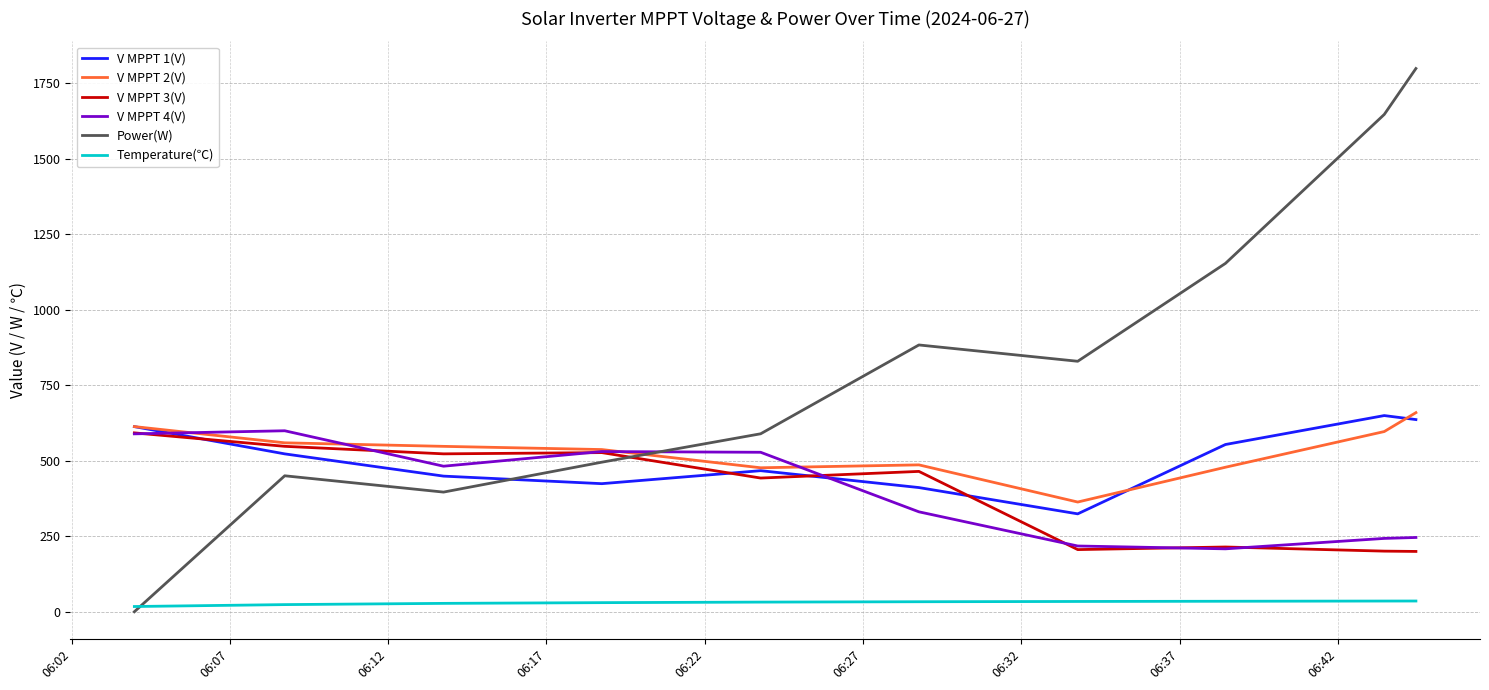

Which series has the largest range (max minus min)?

Power(W)